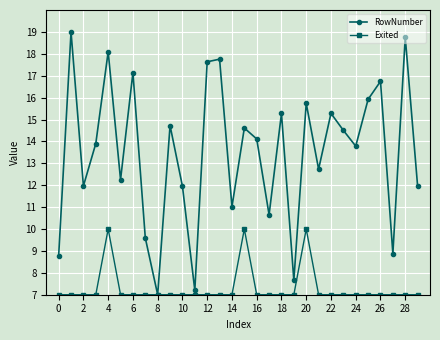

At how many categories does at least one series exceed 10?

24